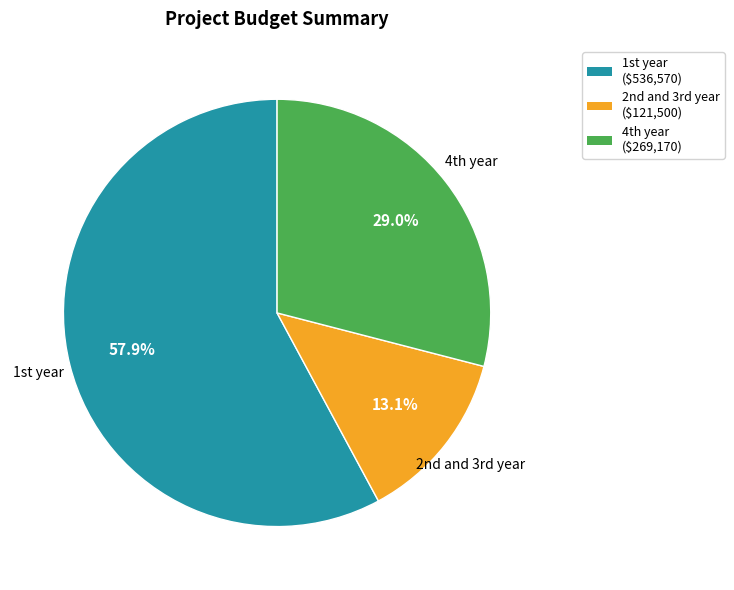

To the nearest percent, what is the difference between the largest and smallest slice percentages?

45%